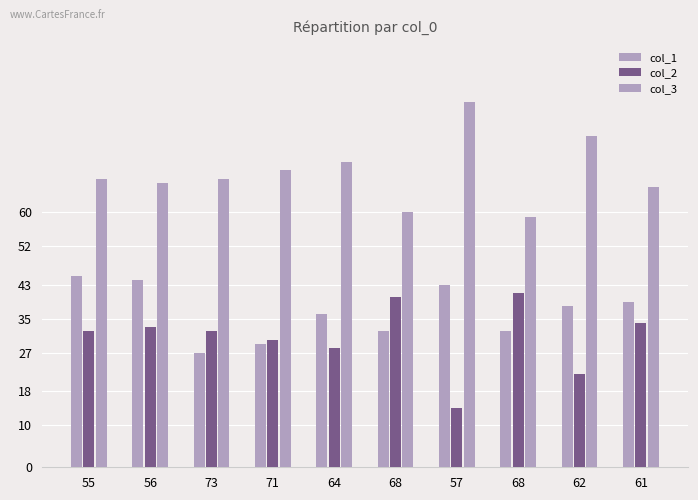

Between 73 and 62, which series saw the biggest shift?

col_1